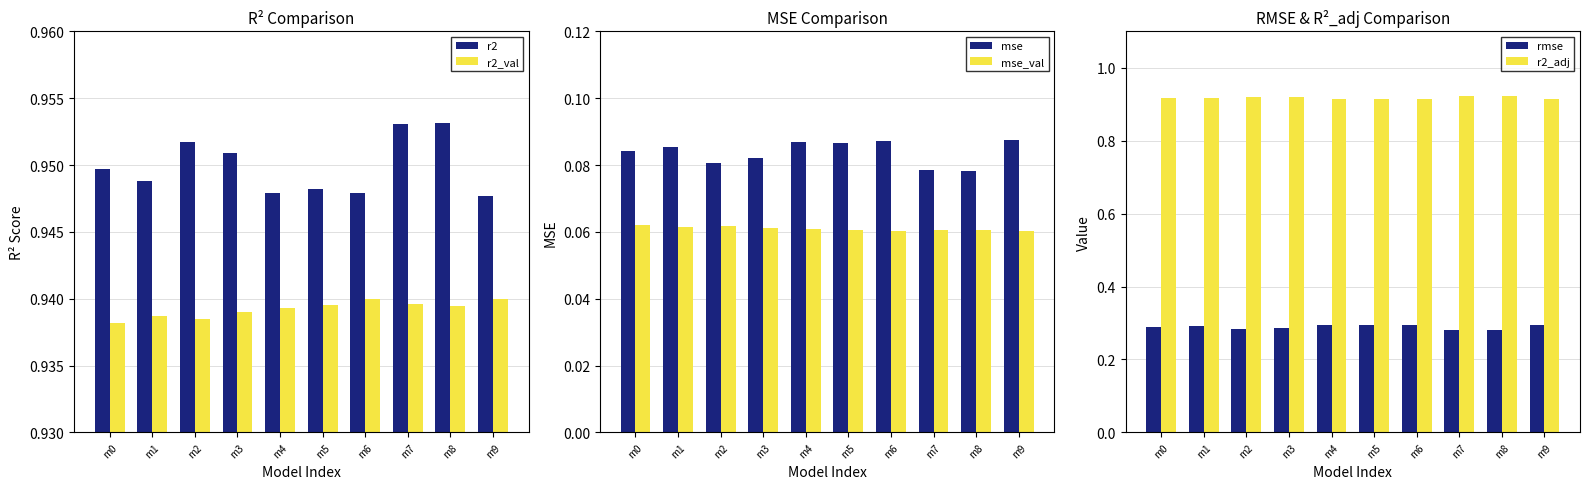

How many data points does each series have?

10